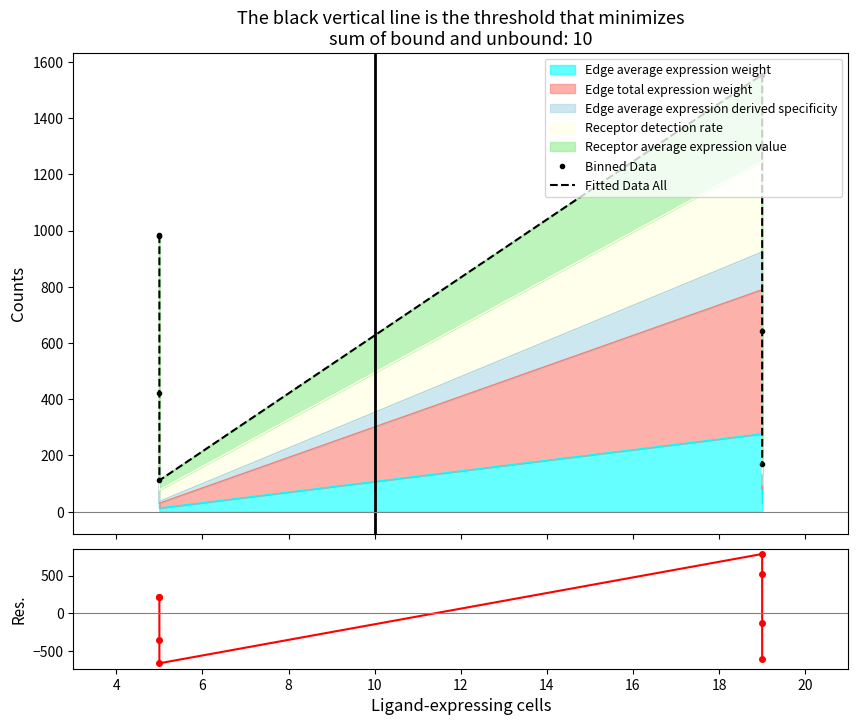

How many lines are shown in the chart?

2